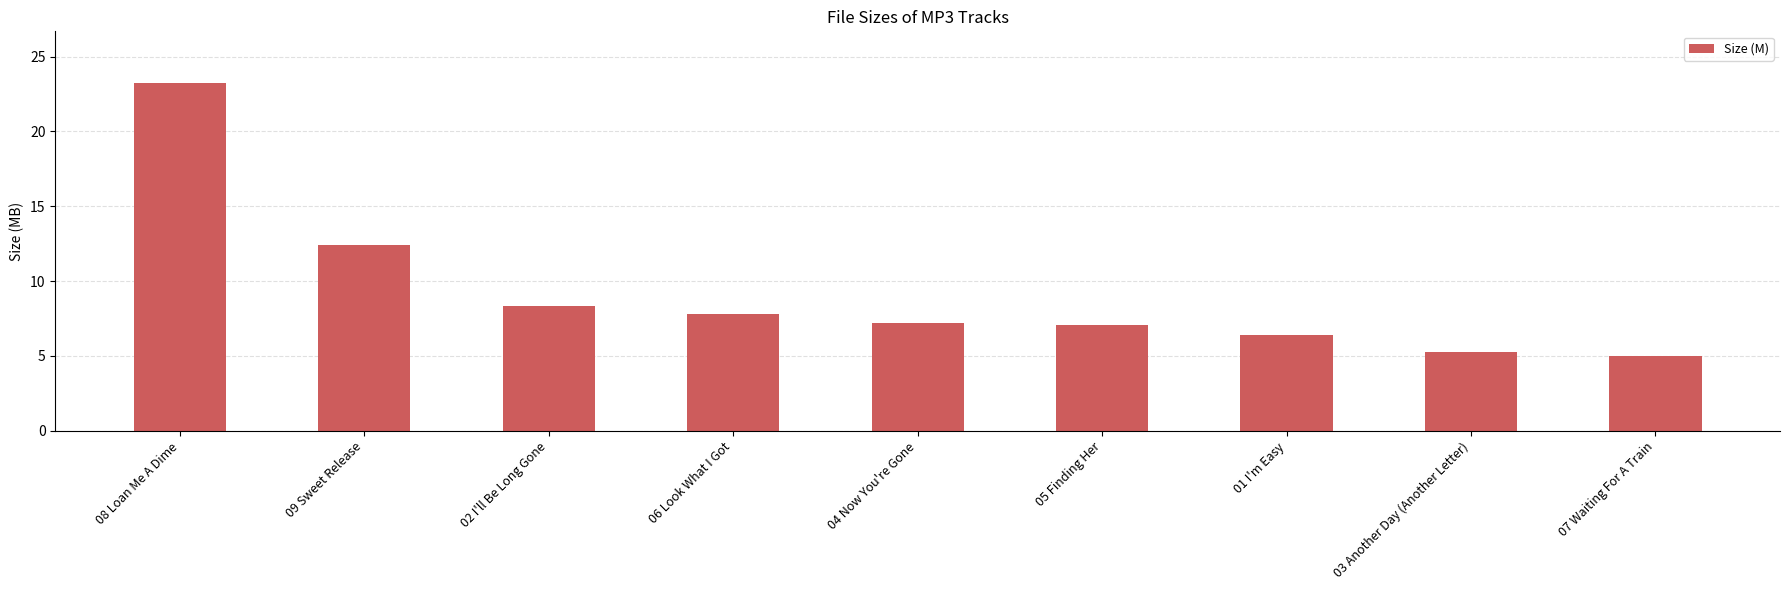

The chart shows a value of 5.2 at 03 Another Day (Another Letter). True or false?

True